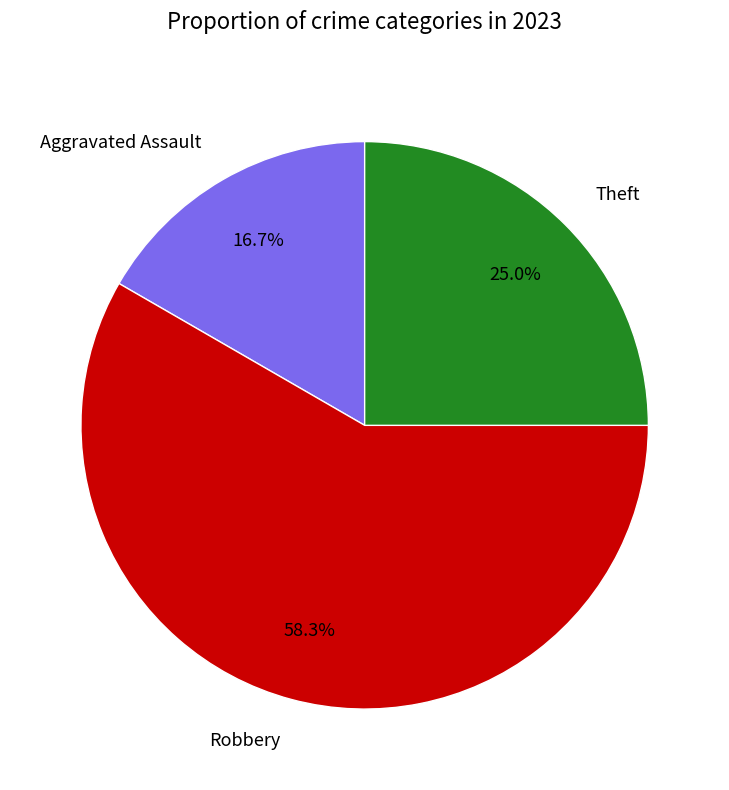

Does any single category account for the majority?

Yes